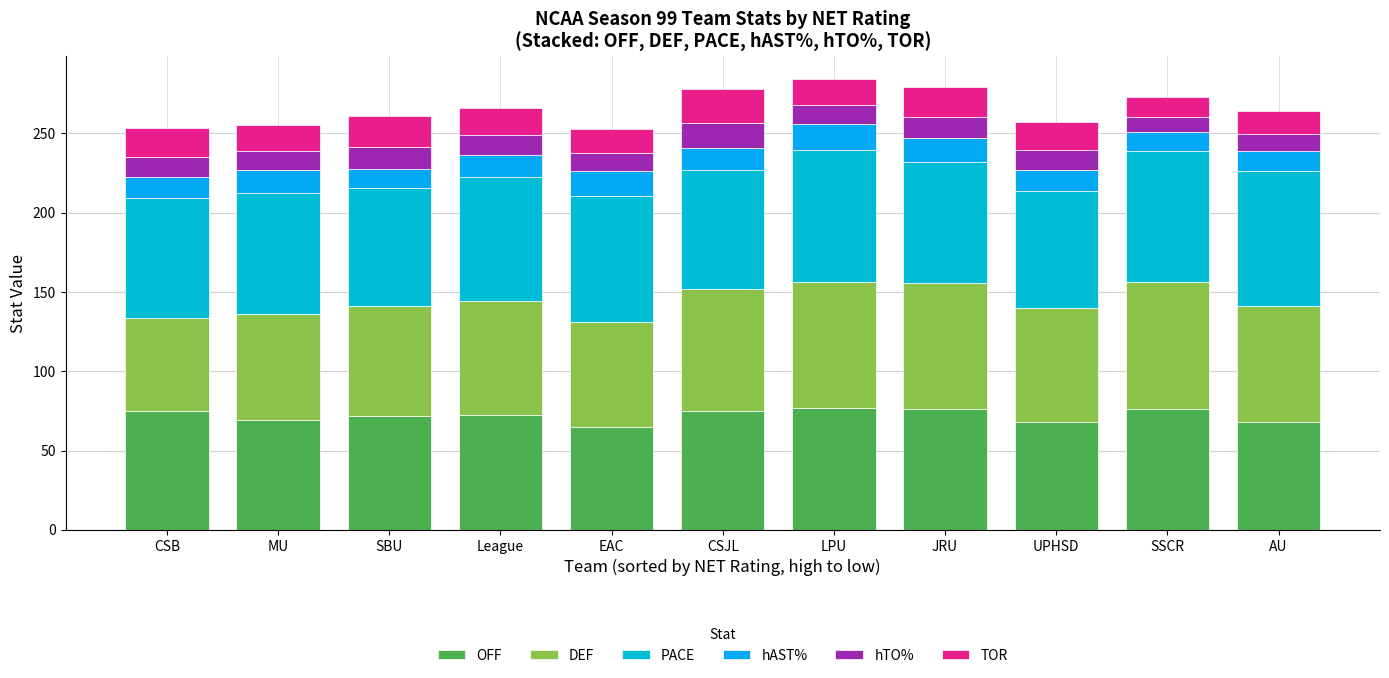

Which series has the largest range (max minus min)?

DEF